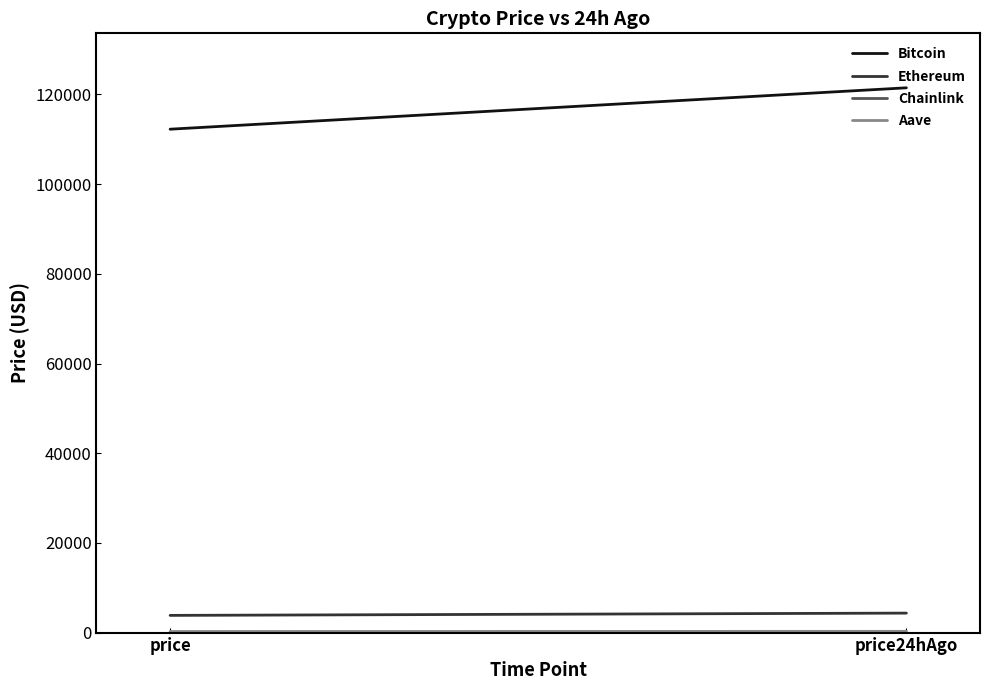

Read the Bitcoin value at price24hAgo.

121489.0